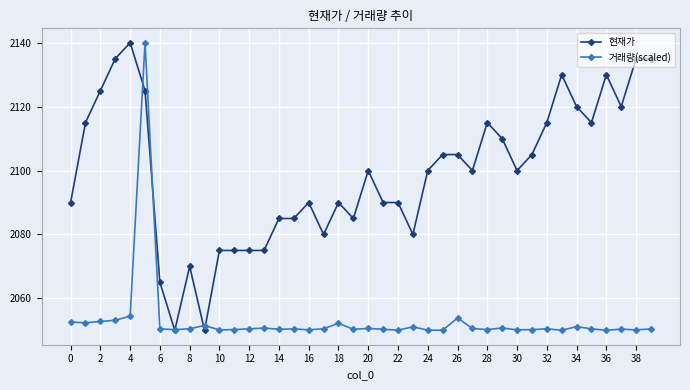

Which series has the largest total across all categories?

현재가